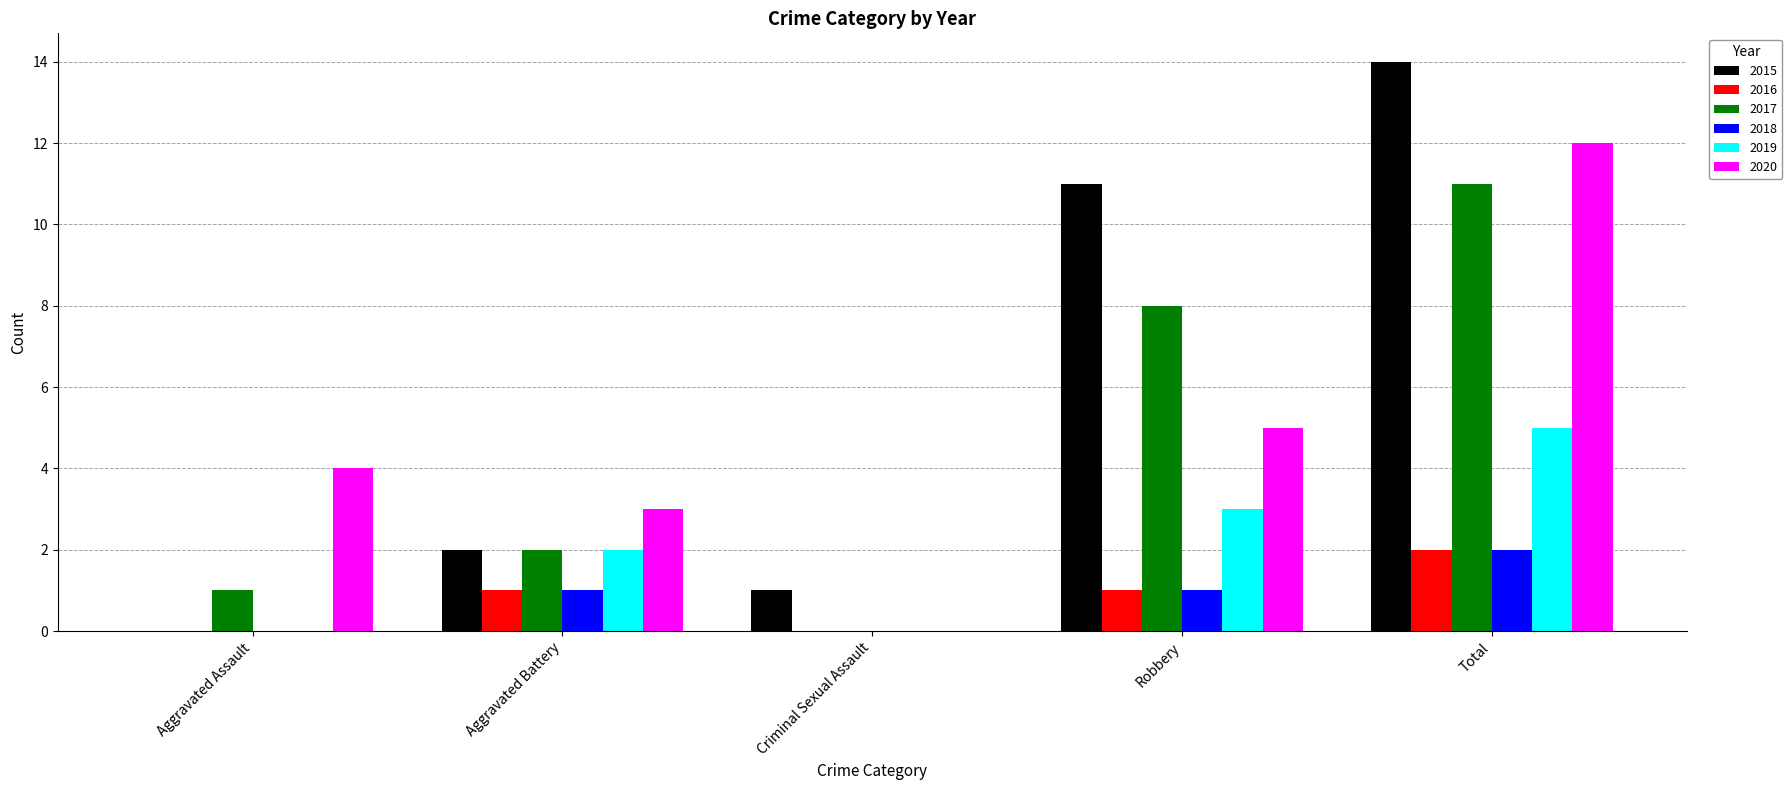

How many data points does each series have?

5